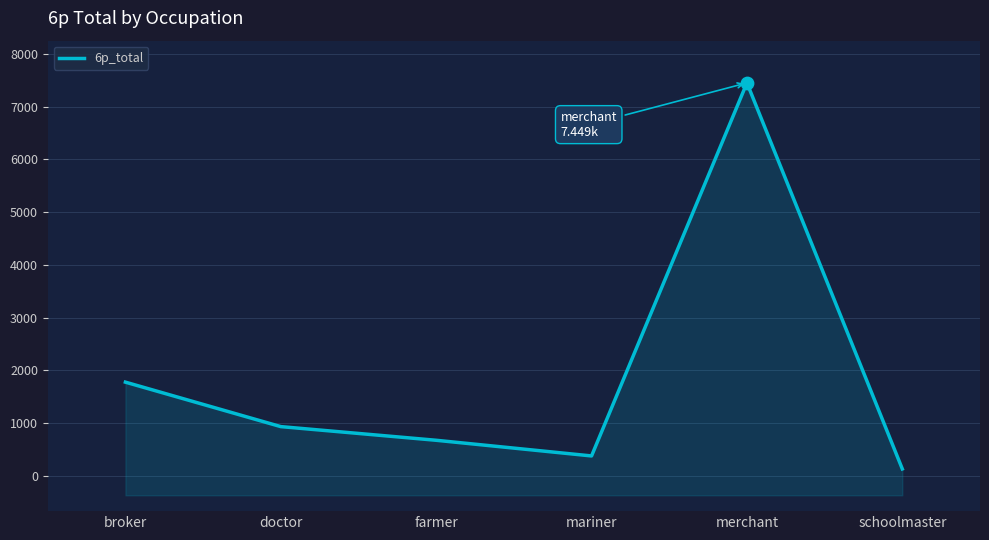

Which has a higher value, mariner or doctor?

doctor